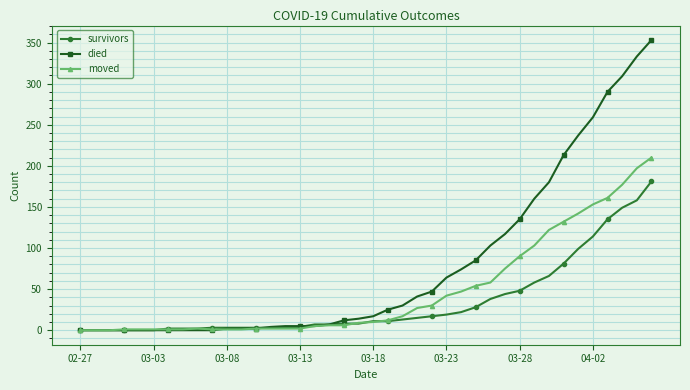

At how many categories does at least one series exceed 133?

10